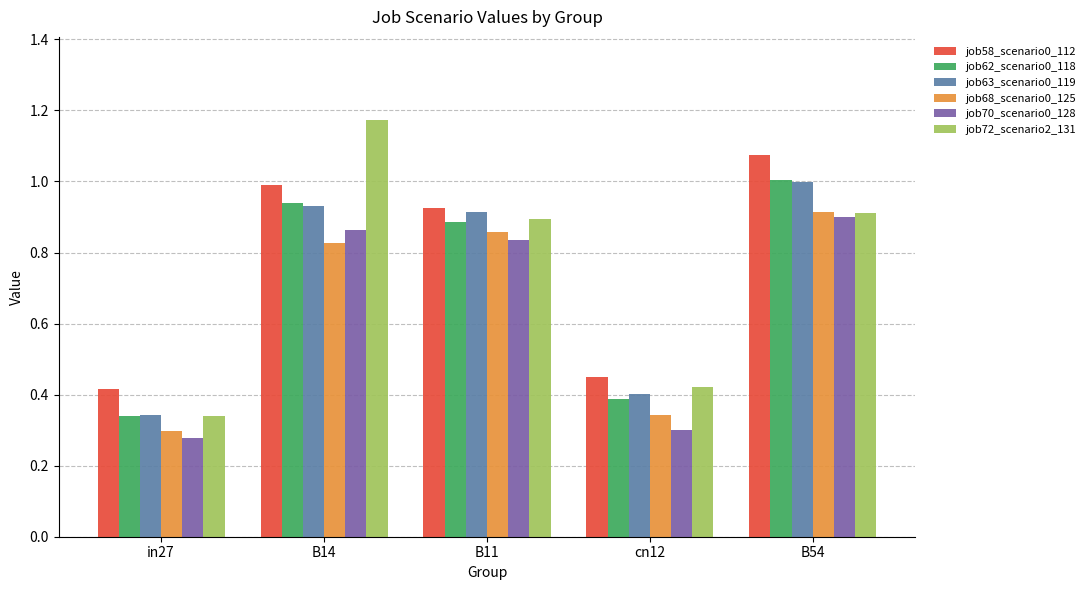

Are the bars grouped side by side (vs. stacked)?

Yes